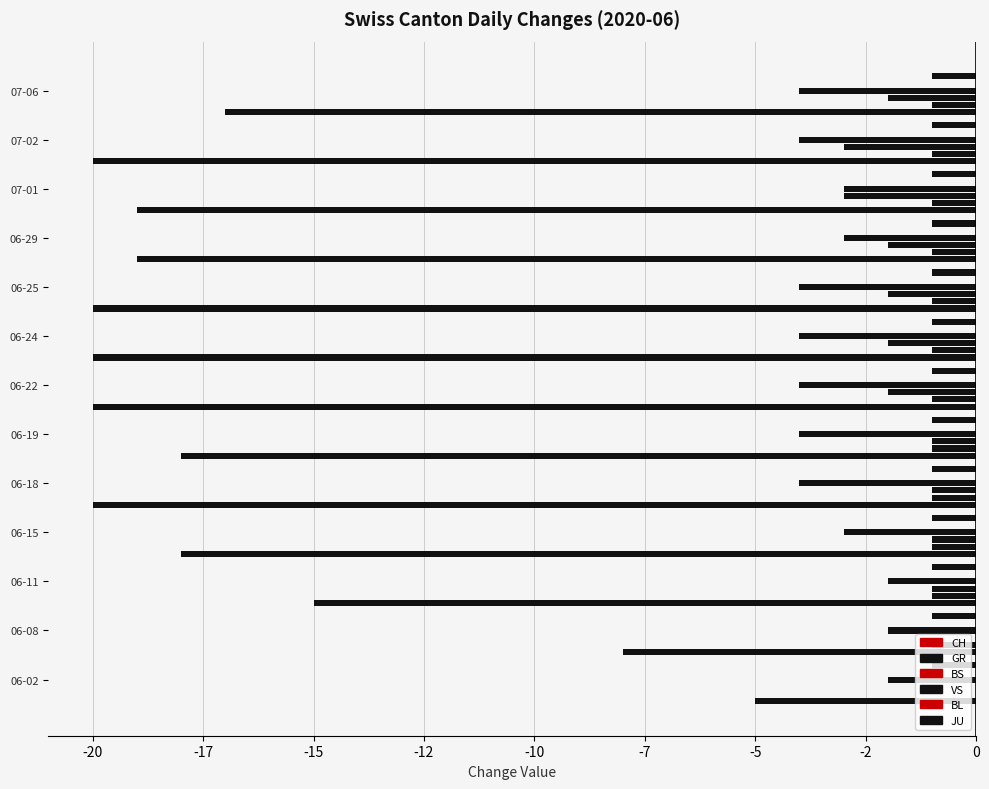

What is the average value of the GR series?

-0.9